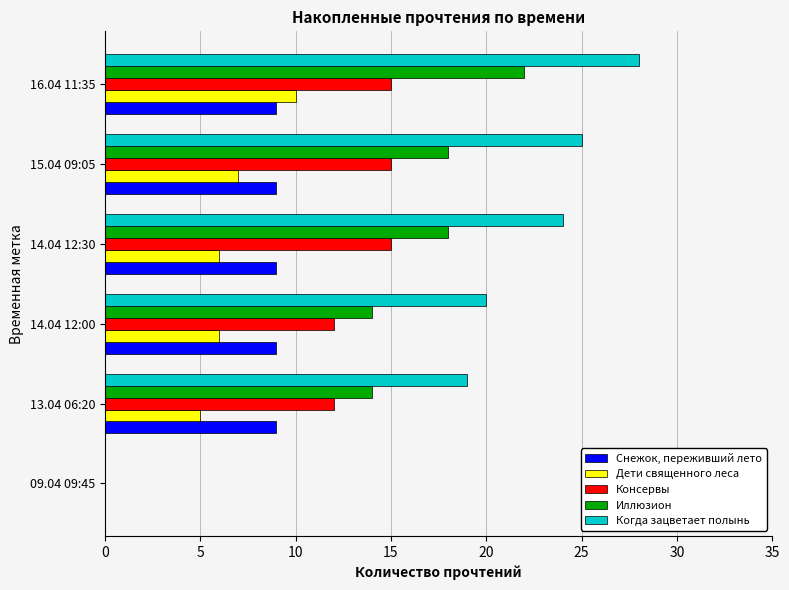

At which category is the sum across all series the highest?

16.04 11:35